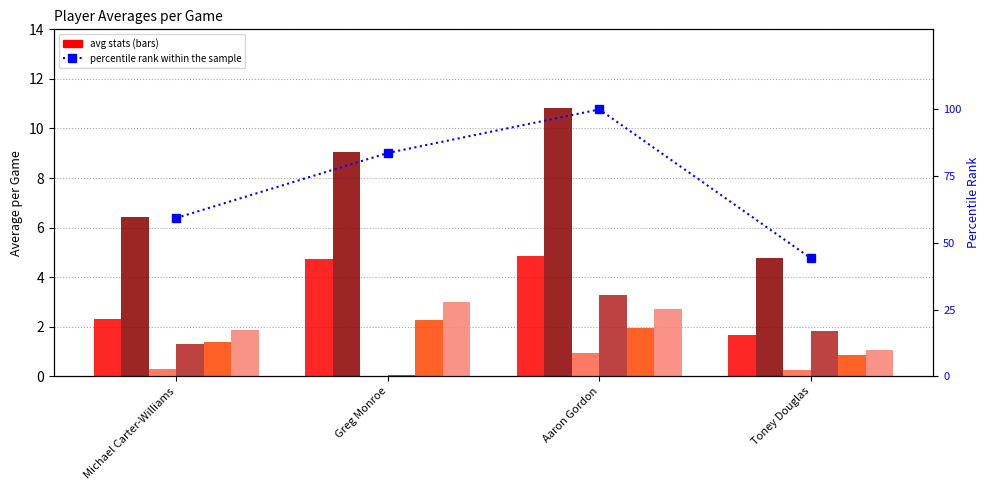

The value of avg(FTA) at Aaron Gordon is 3.9. True or false?

False